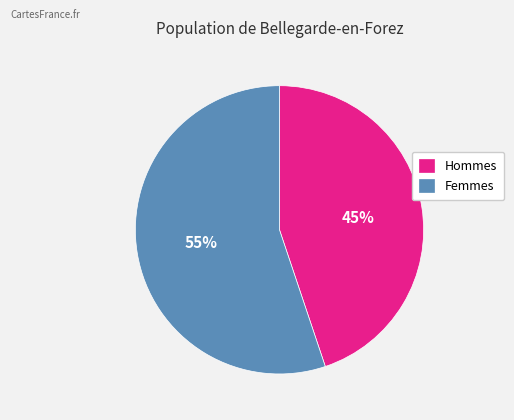

Which has a higher value, Femmes or Hommes?

Femmes